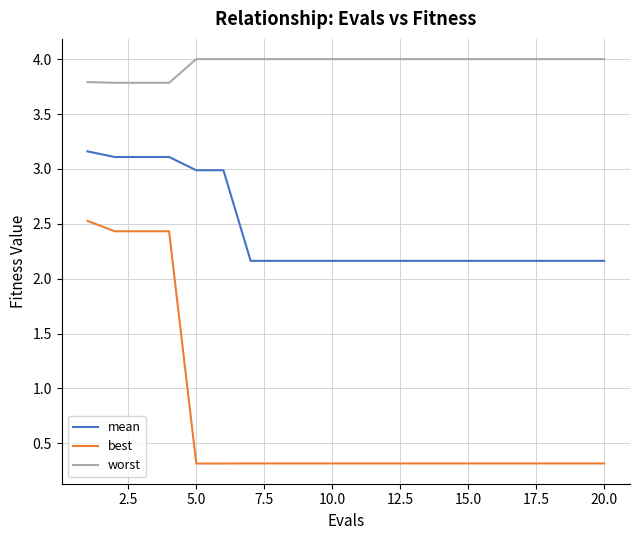

List the series in order of their overall mean, highest first.

worst, mean, best